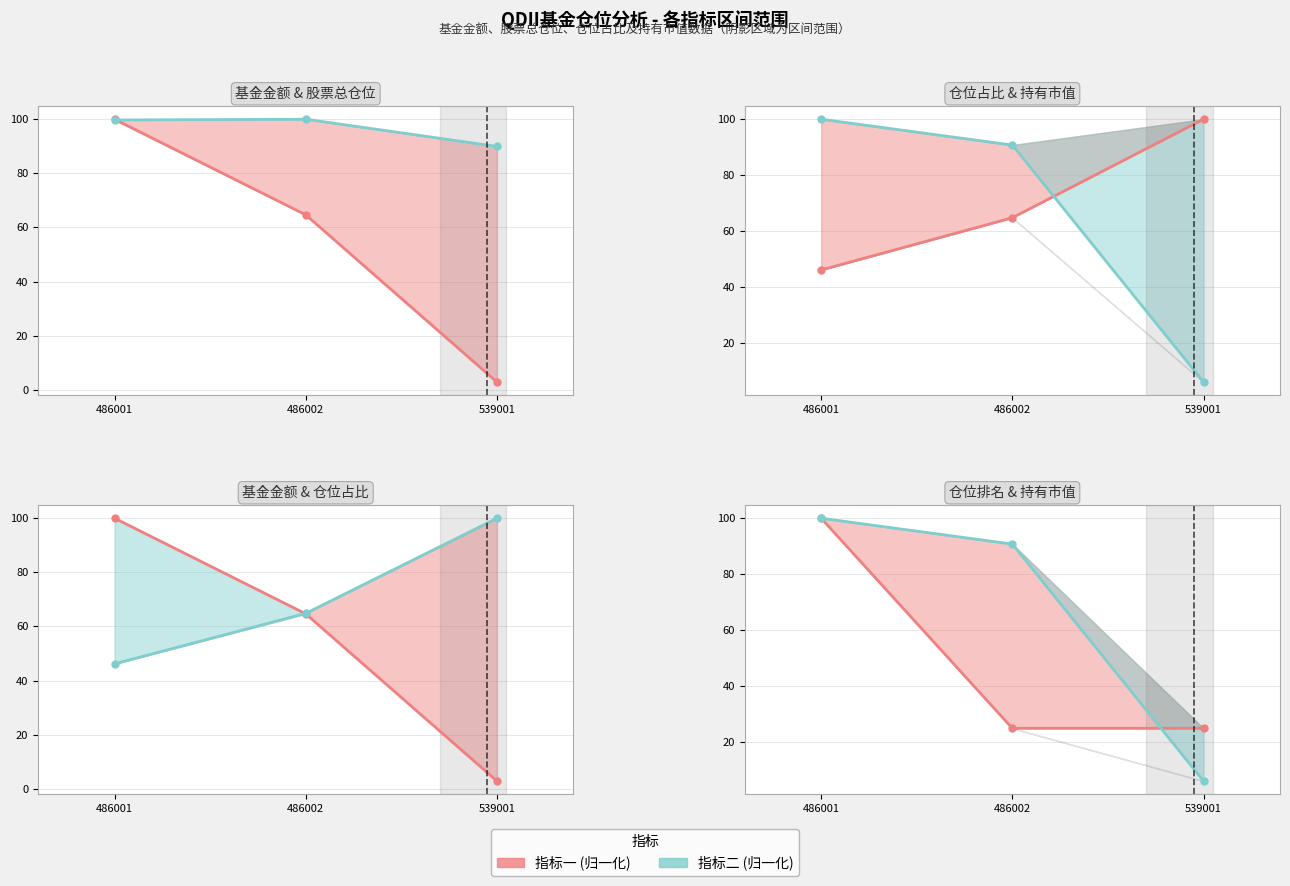

Which series has the largest total across all categories?

股票总仓位